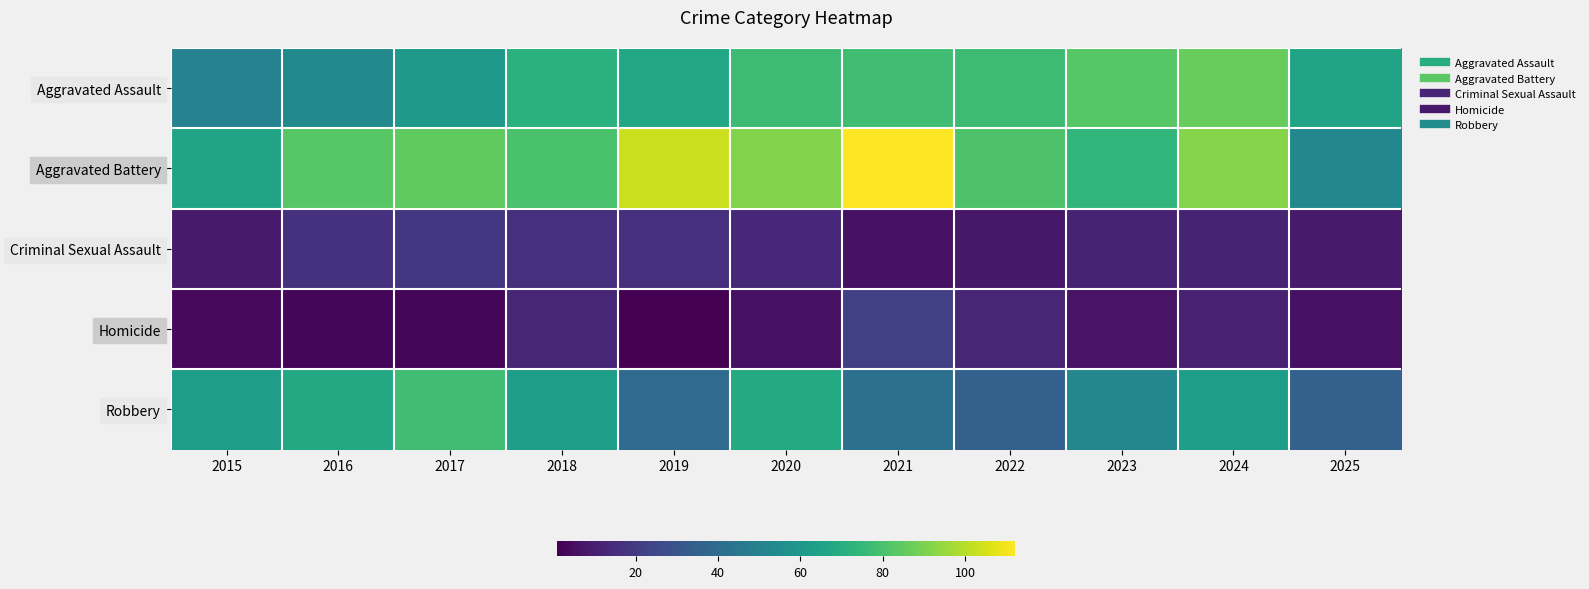

How many data points does each series have?

11